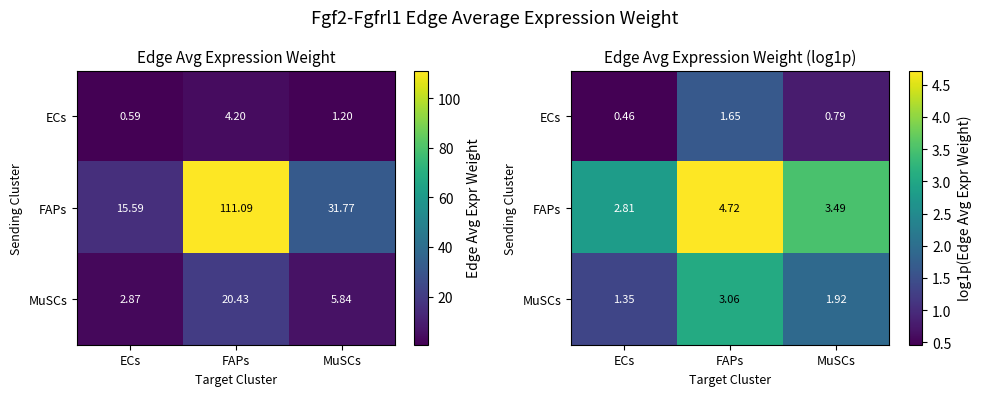

What is the maximum value for MuSCs?

3.1